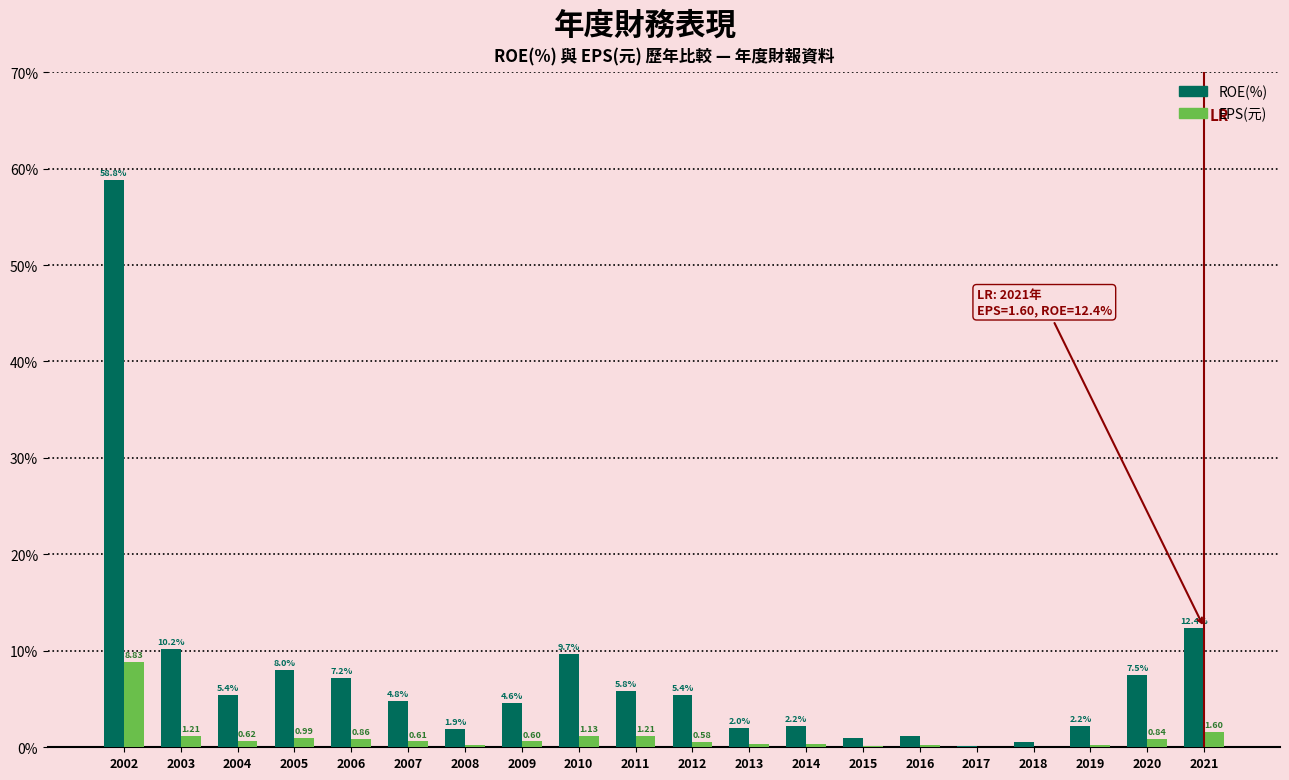

What are all the series names shown in the legend?

ROE(%), EPS(元)